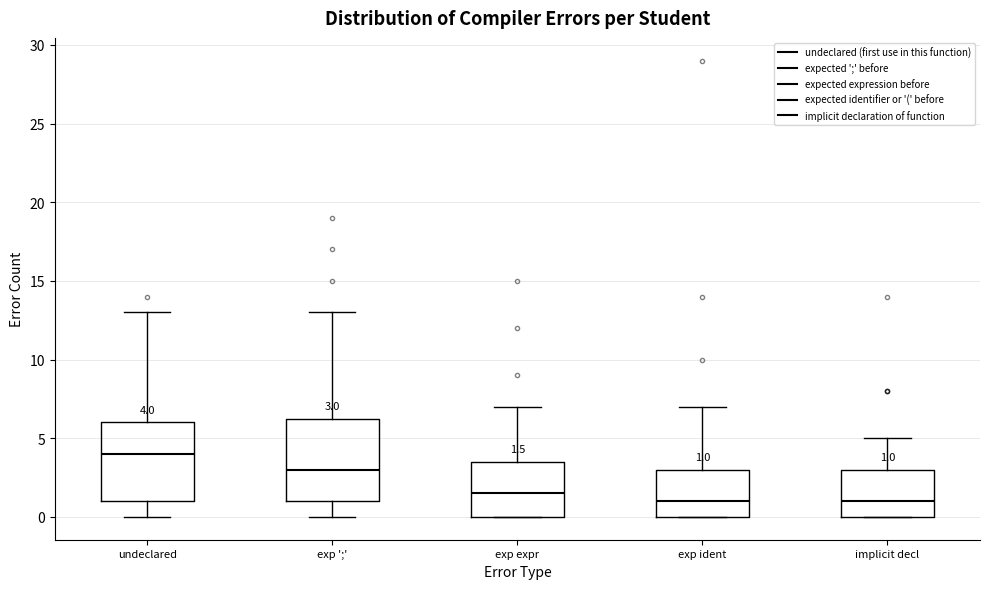

Which box has the highest median line?

undeclared